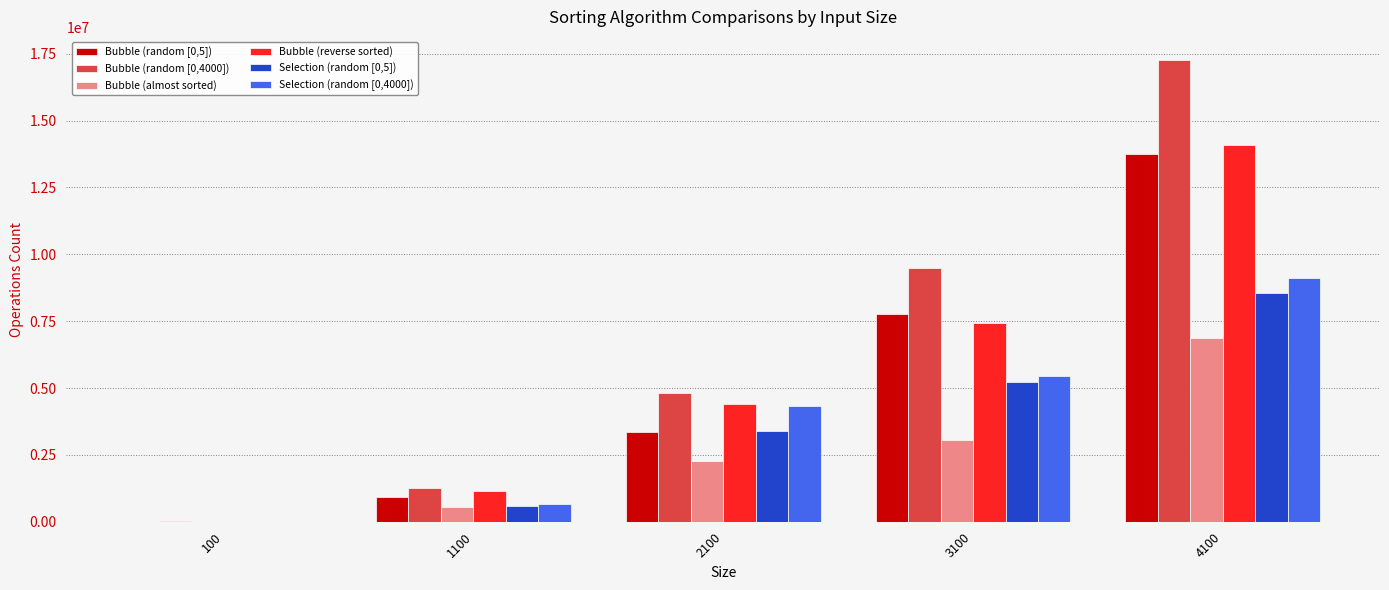

What is the maximum value for Bubble (reverse sorted)?

14081700